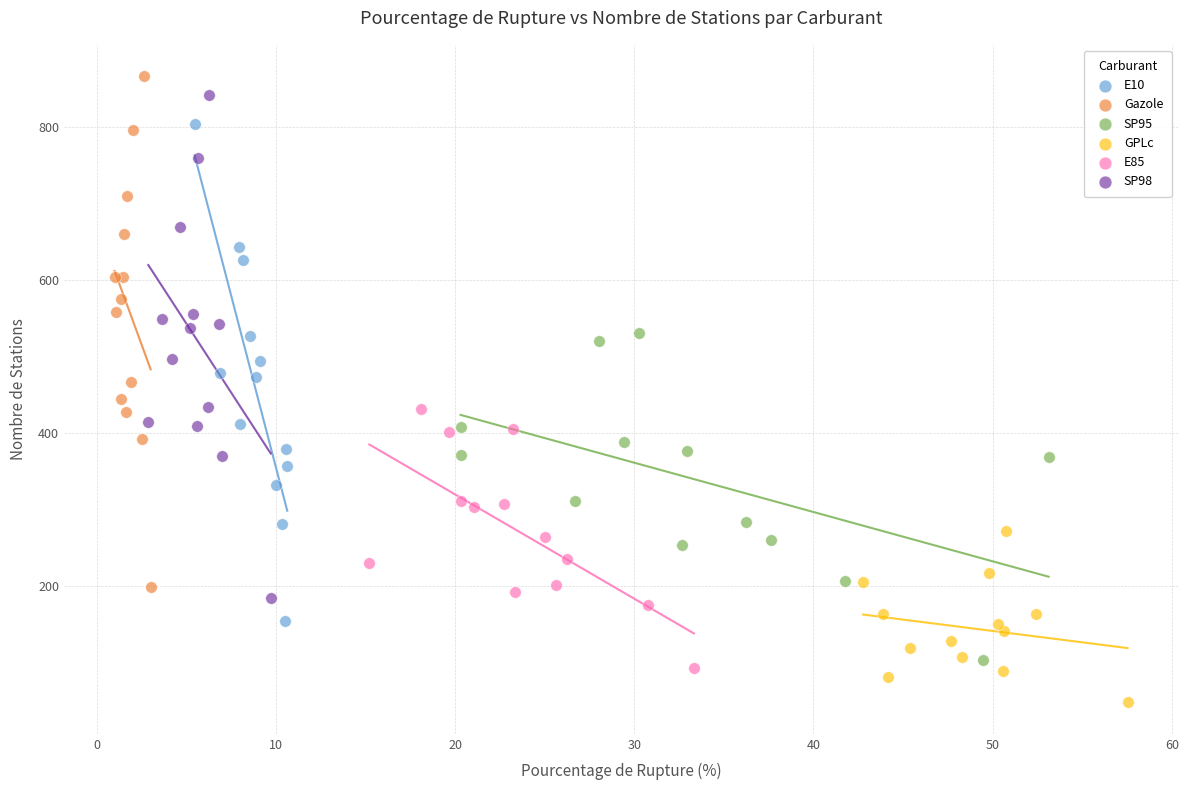

Which series reaches the minimum Y coordinate?

GPLc